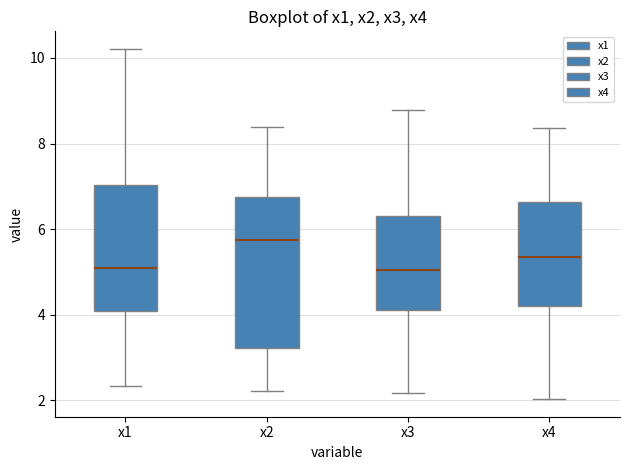

Reading left to right, read every box against the y-axis: the position of its median line, the range the box covers, and the ends of its whiskers. The values are not printed on the chart, so give them approximately, as read against the axis.

x1: median 5.2, box 4.0 to 7.0, whiskers 2.4 to 10.2
x2: median 5.8, box 3.2 to 6.8, whiskers 2.2 to 8.4
x3: median 5.0, box 4.2 to 6.2, whiskers 2.2 to 8.8
x4: median 5.4, box 4.2 to 6.6, whiskers 2.0 to 8.4